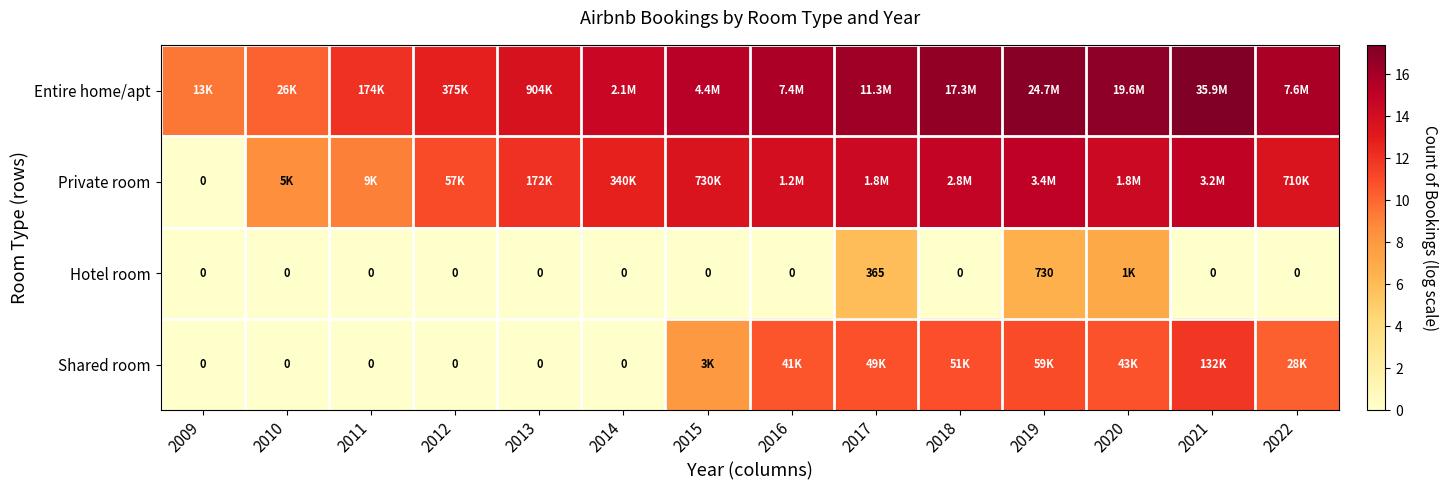

List the series in order of their overall mean, highest first.

Entire home/apt, Private room, Shared room, Hotel room